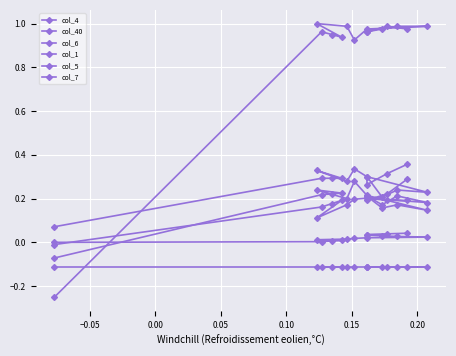

True or false: col_4 and col_6 cross at least once.

False